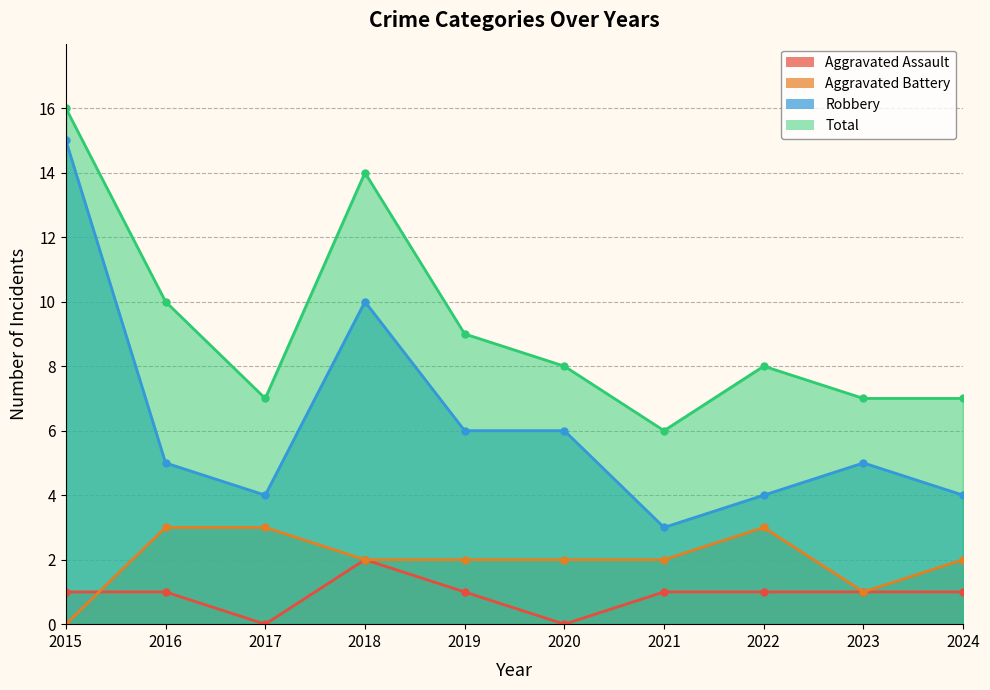

How many values in the Aggravated Assault series exceed 1?

1